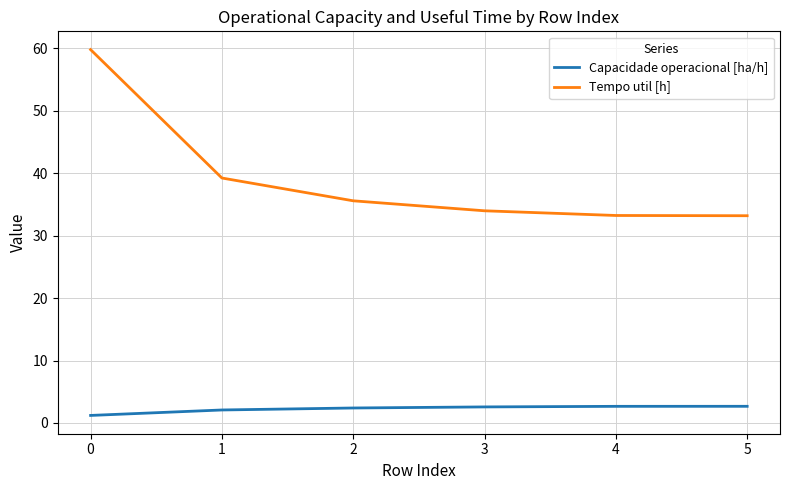

What is the sum of all Tempo util [h] values?

235.0